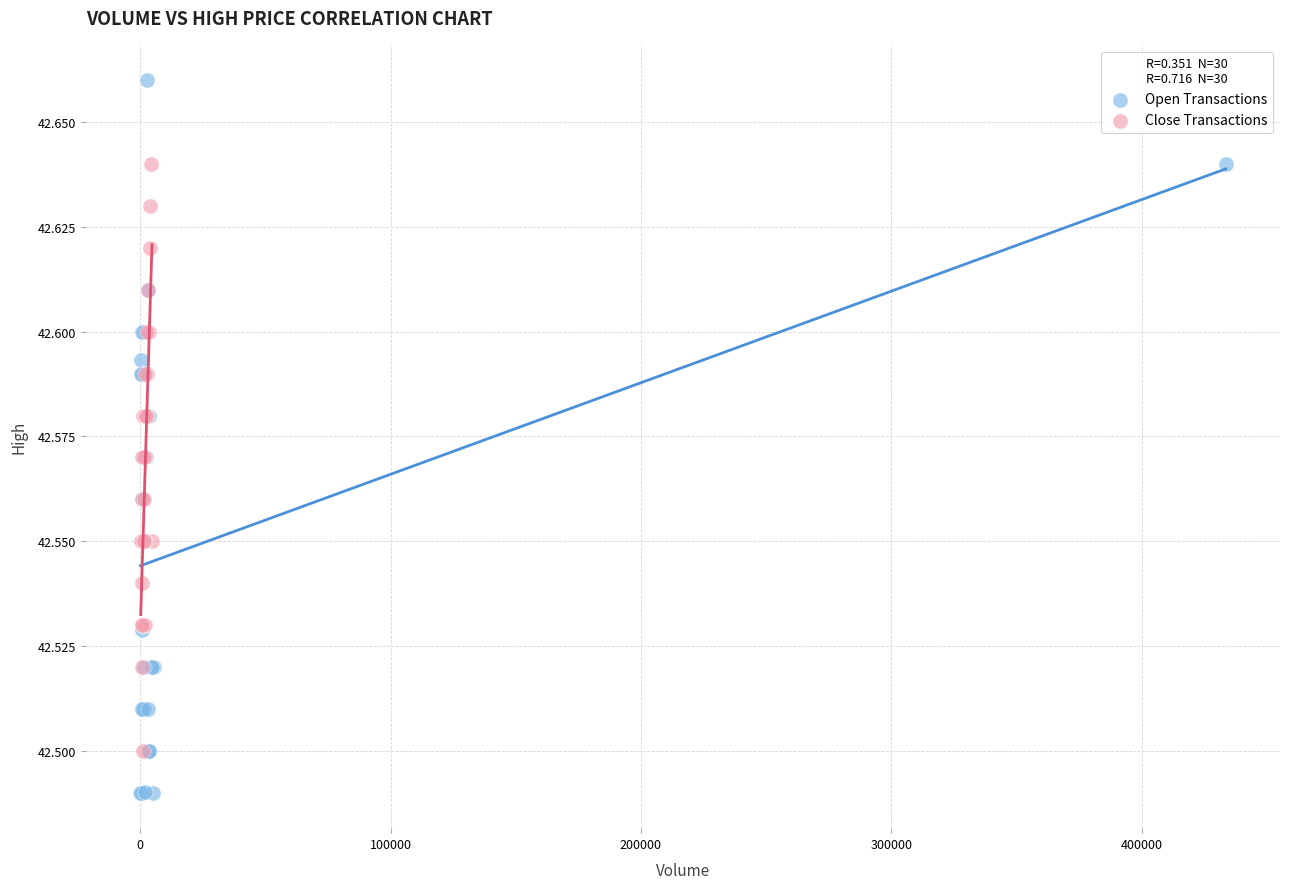

Which series contains the lowest Y value?

Open Transactions